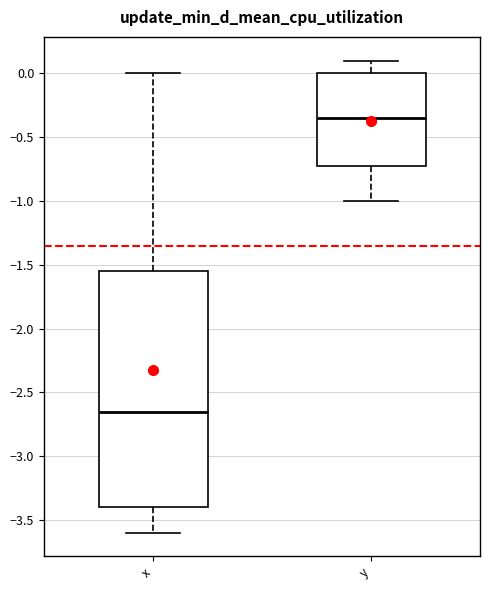

Which box has the highest median line?

y